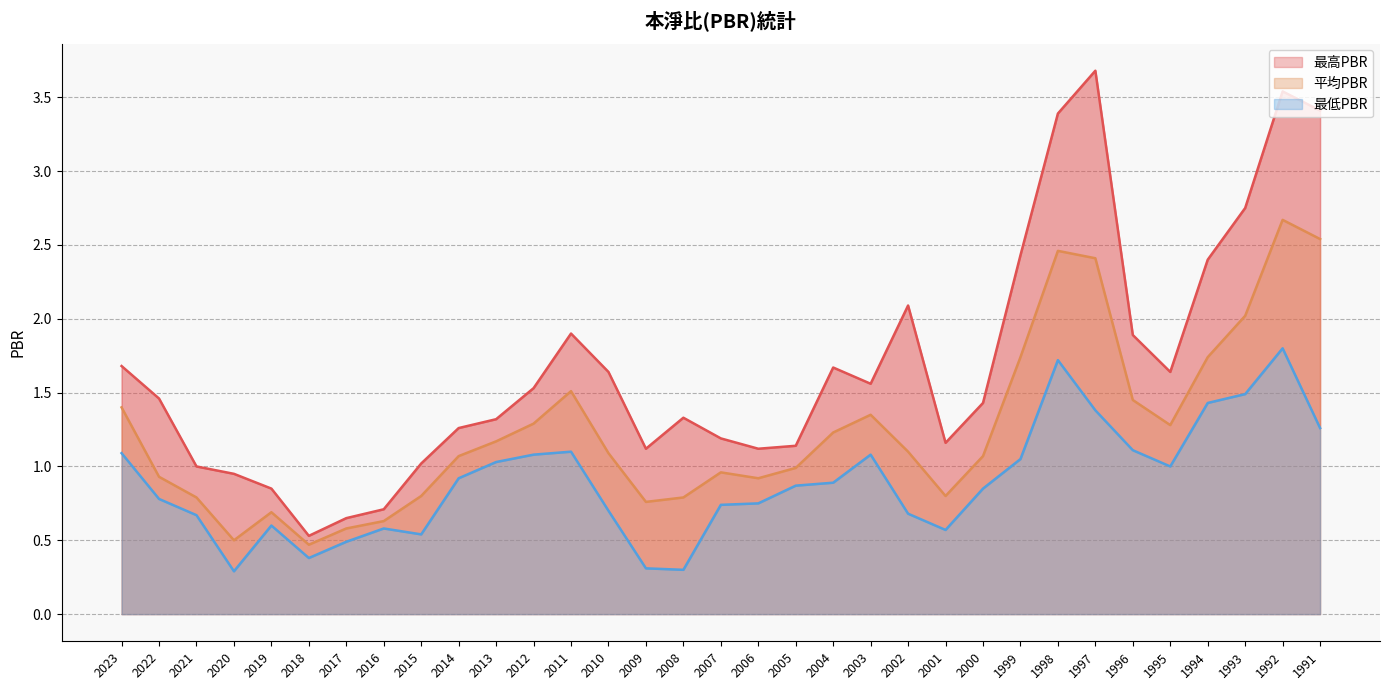

True or false: 最高PBR has a value of 1.1 at 2009.

True